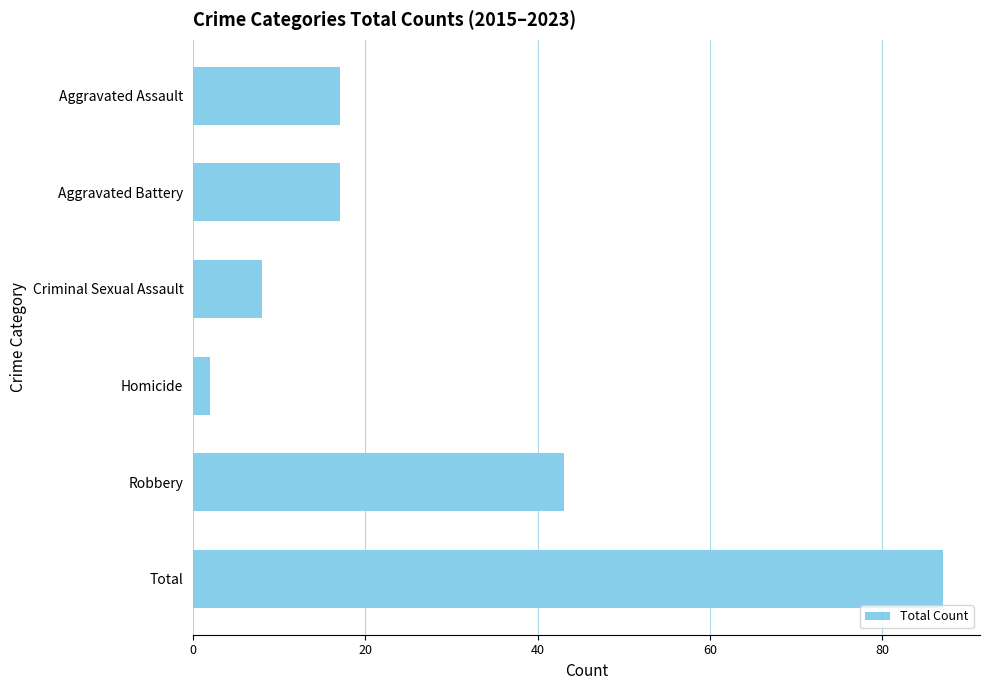

What is the label of the 1st bar from the top?

Aggravated Assault